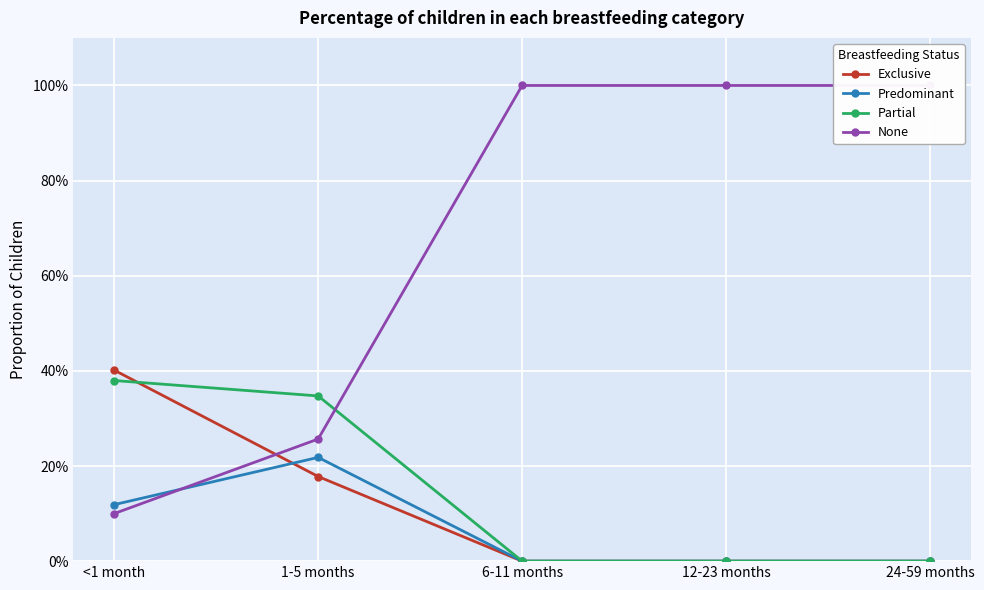

Is the value of Exclusive at 12-23 months greater than the value of Predominant at 24-59 months?

No